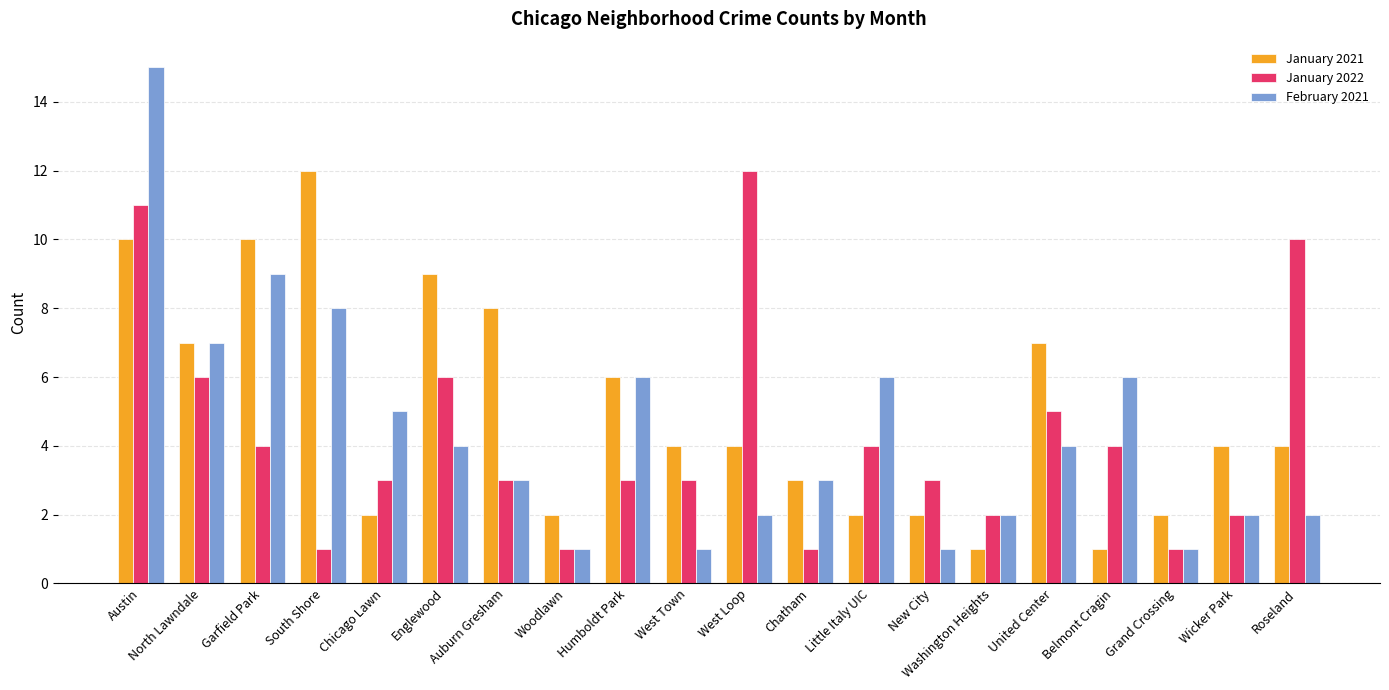

What is the approximate value of January 2022 at Austin?

11